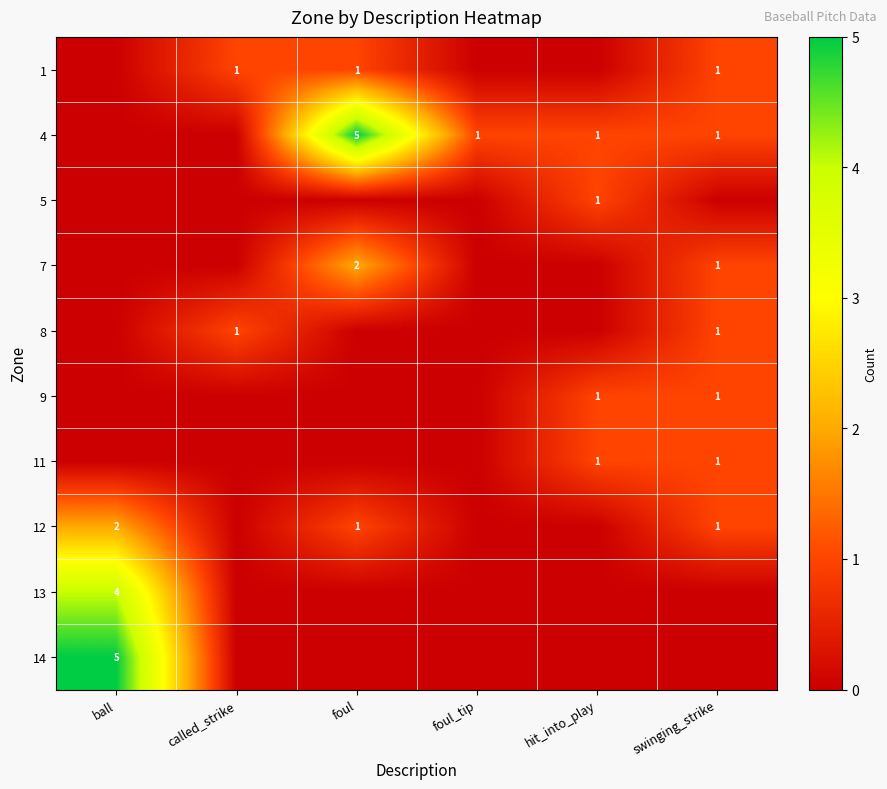

Is it true that 1 equals 1 at swinging_strike?

True